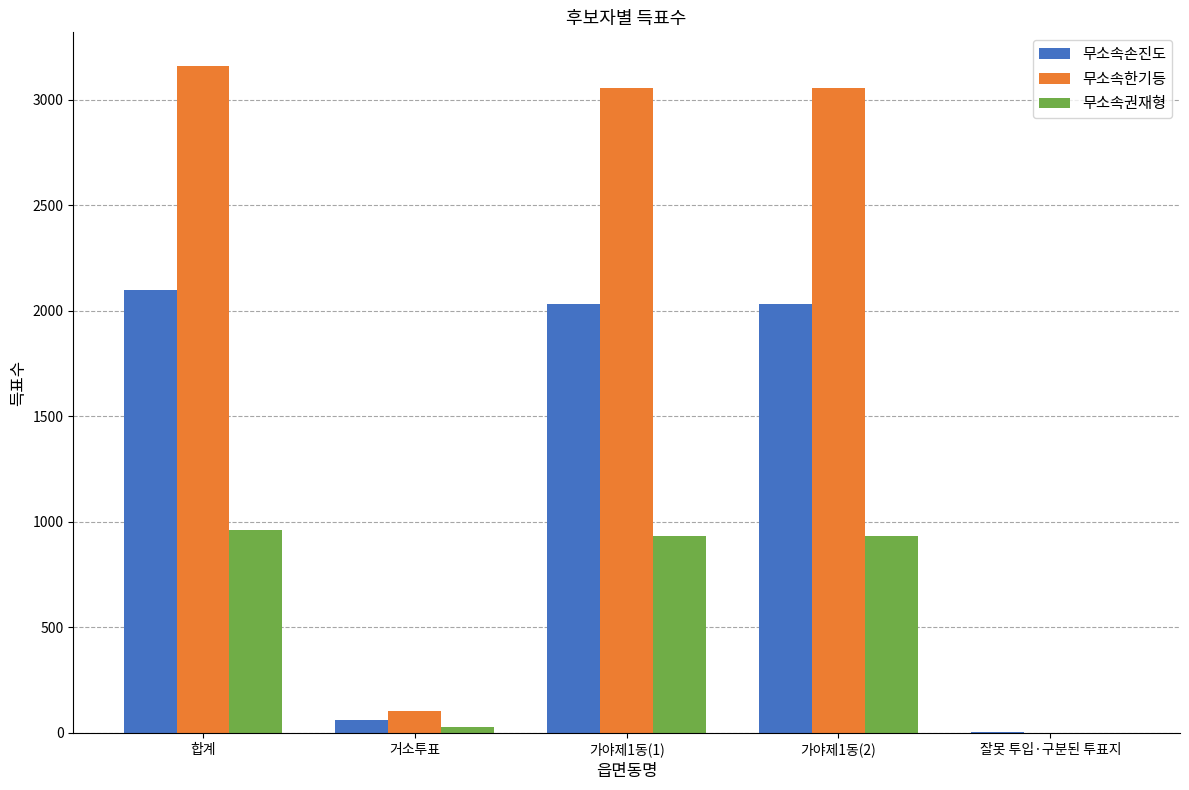

What is the sum of all 무소속손진도 values?

6232